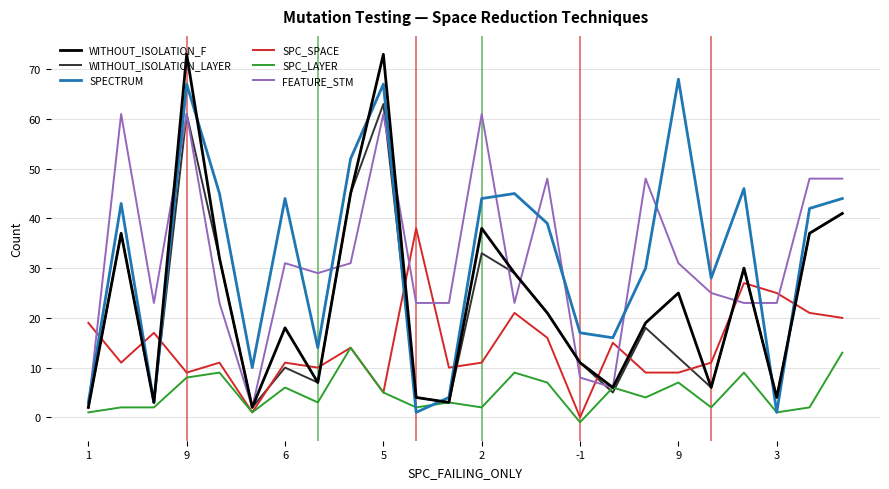

Which series ends up on top after the final intersection of SPECTRUM and FEATURE_STM?

FEATURE_STM